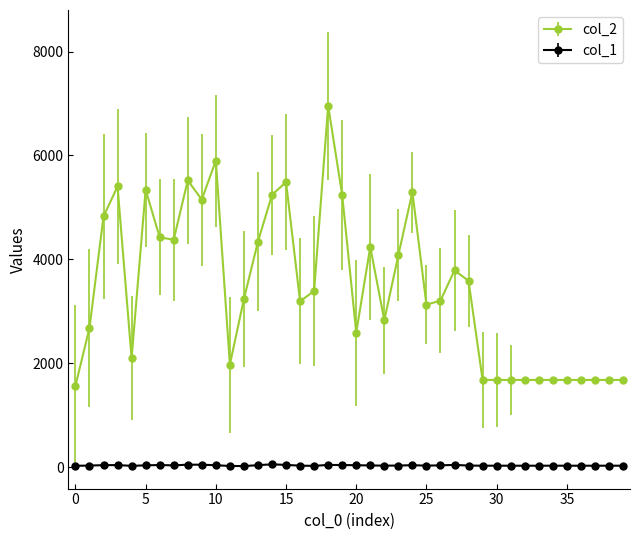

Which series has the widest spread of values?

col_2